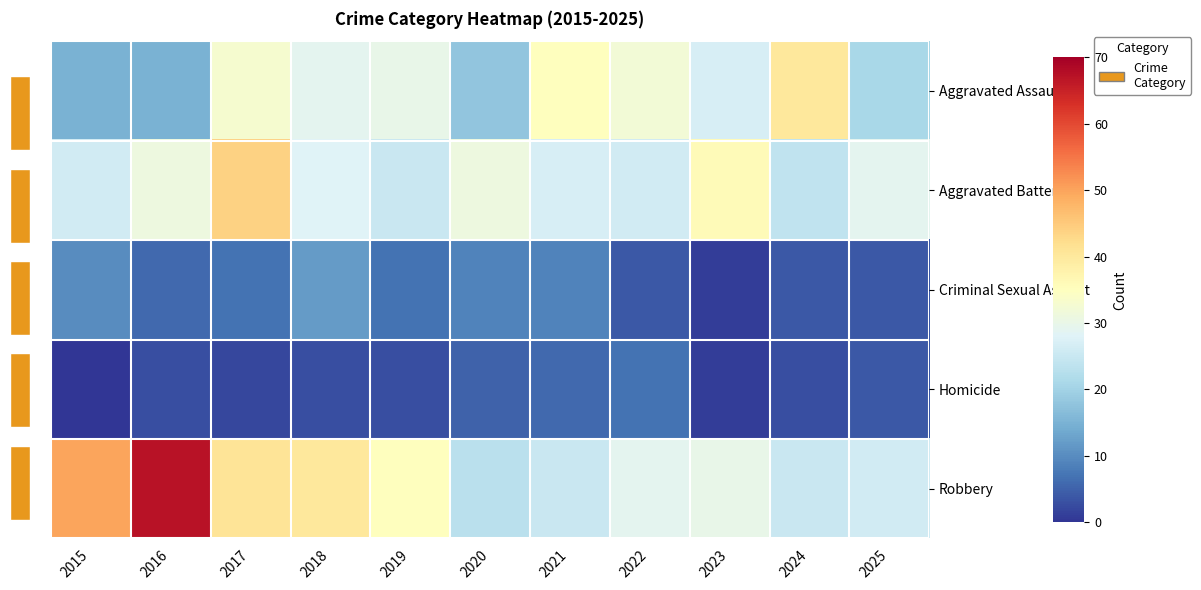

Count the number of categories in the chart.

11